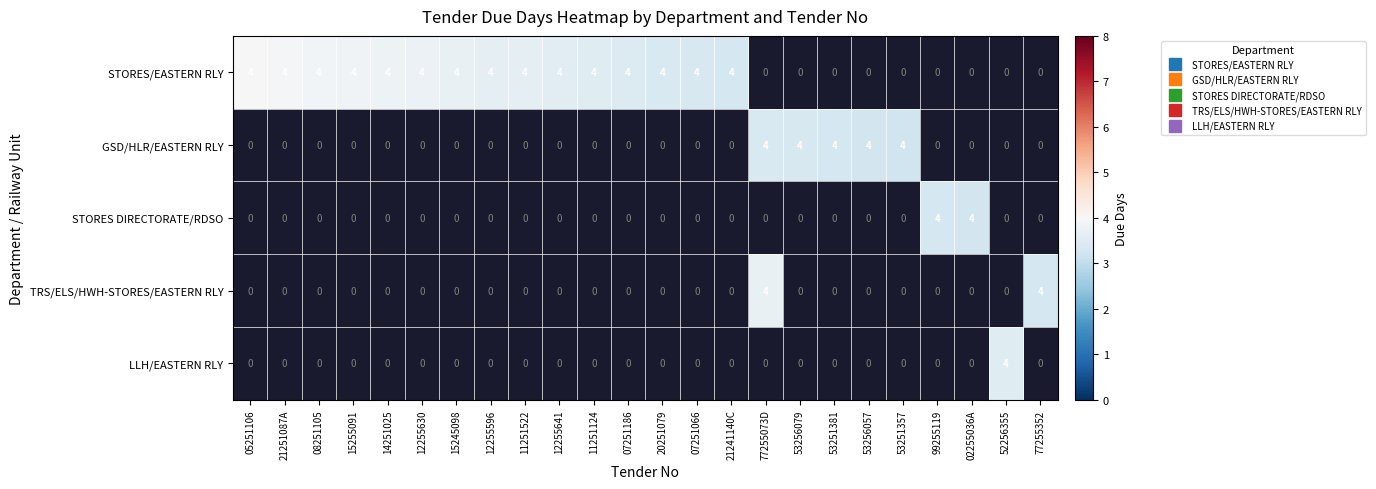

Rank the series by their maximum value, from highest to lowest.

STORES/EASTERN RLY, GSD/HLR/EASTERN RLY, STORES DIRECTORATE/RDSO, TRS/ELS/HWH-STORES/EASTERN RLY, LLH/EASTERN RLY